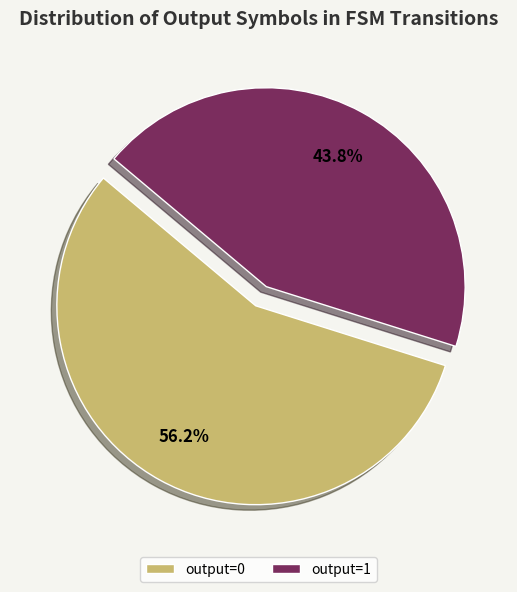

Is there a majority slice in this chart?

Yes